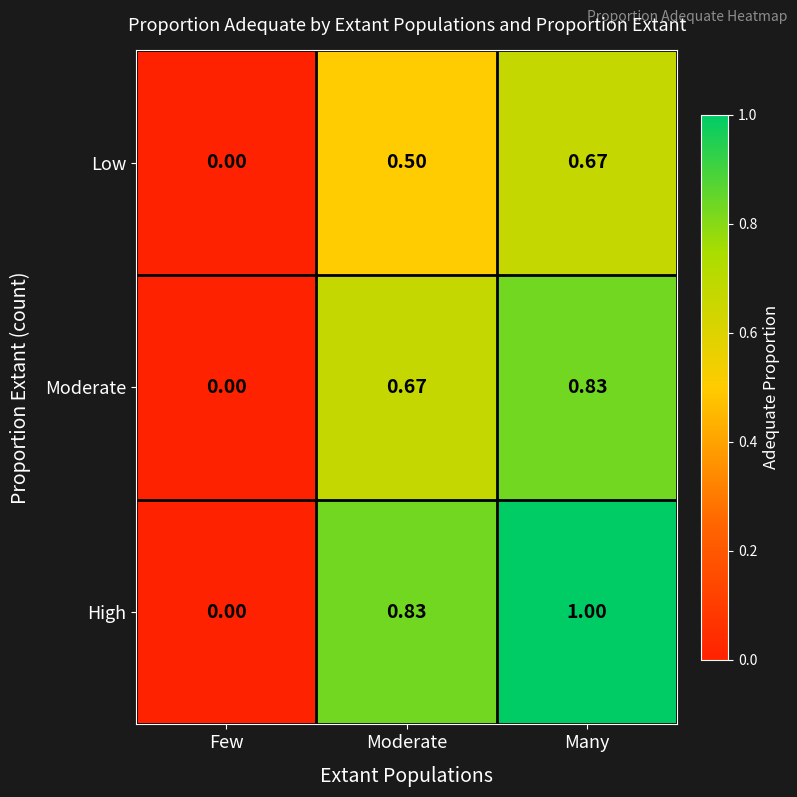

List the series in order of their overall mean, highest first.

High, Moderate, Low